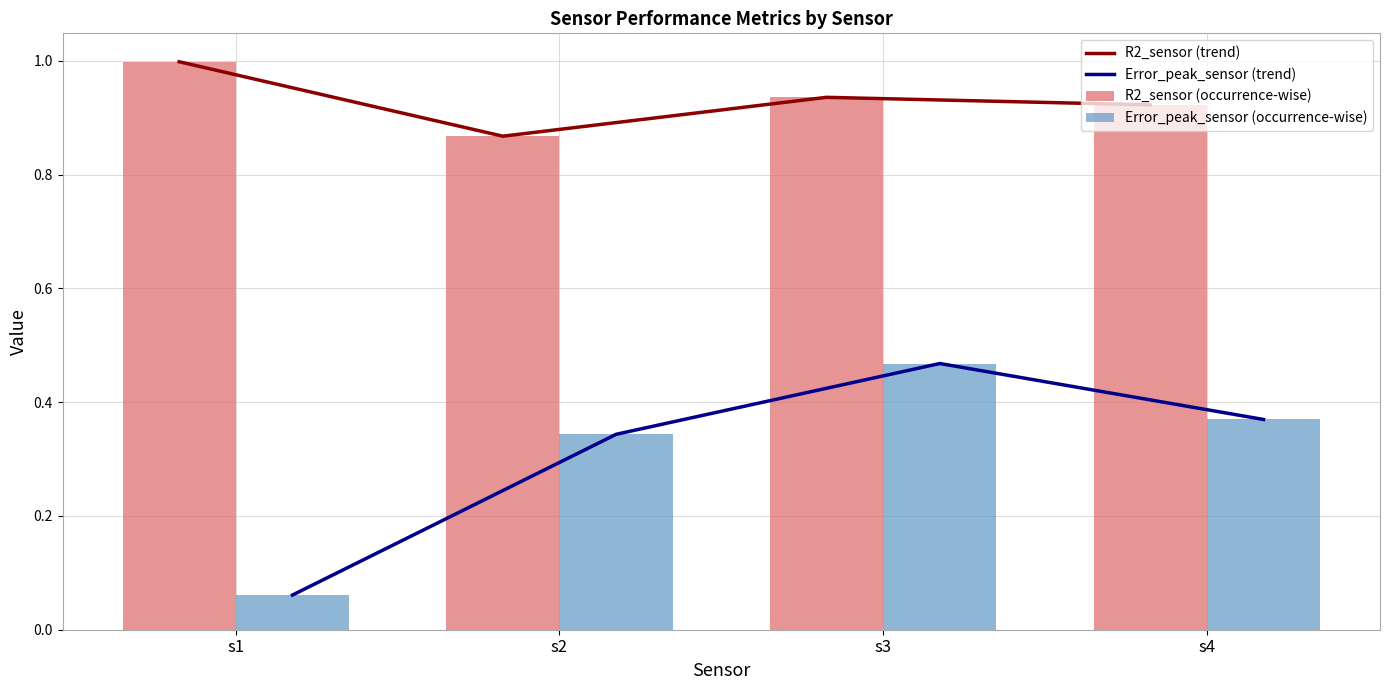

The value of Error_peak_sensor (trend) at s2 is 0.3. True or false?

True